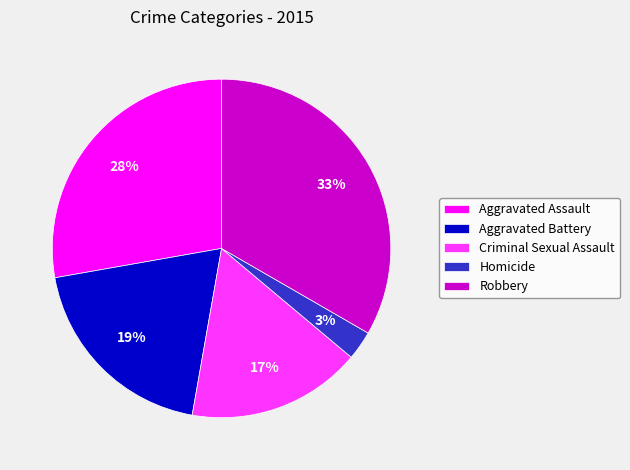

The Robbery slice represents 33% of the pie. True or false?

True